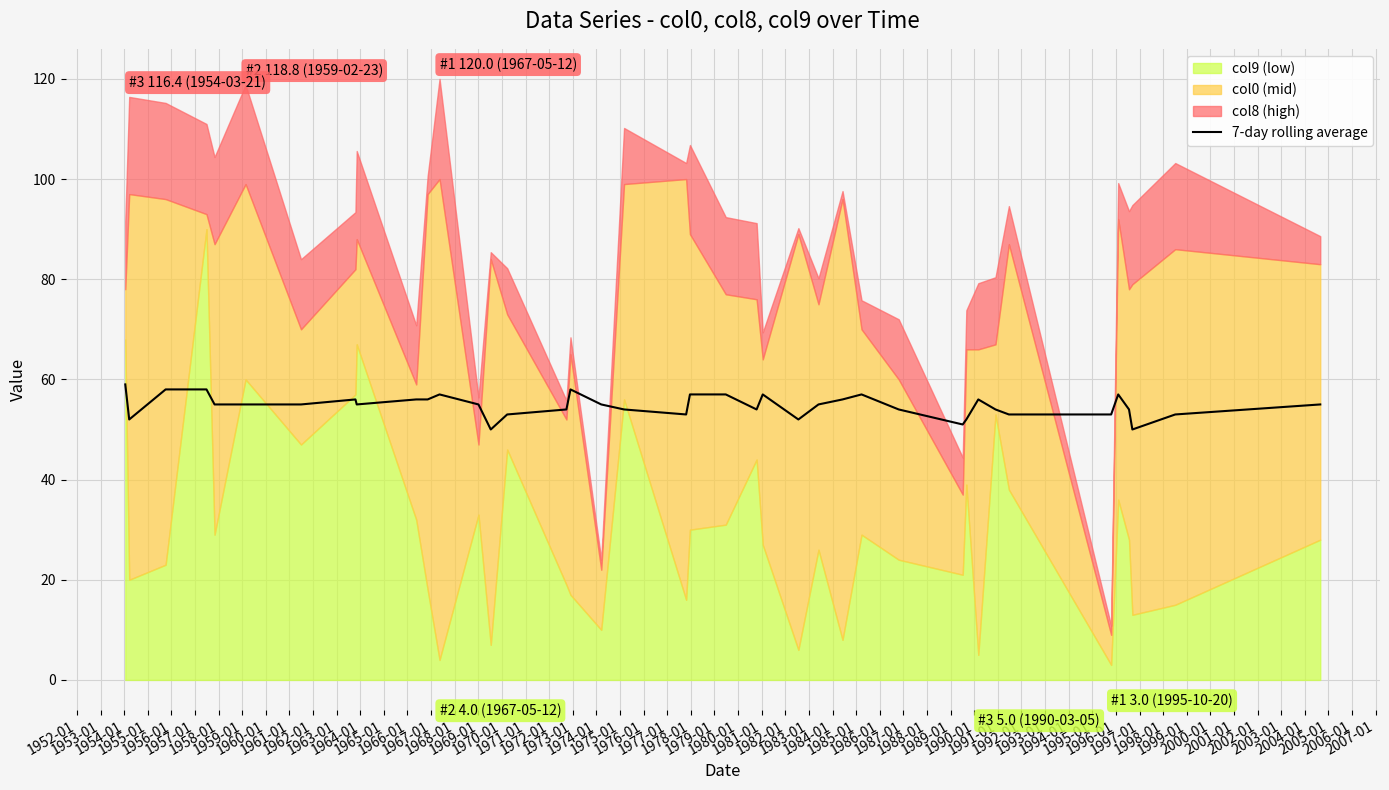

What is the minimum value for 7-day rolling average?

50